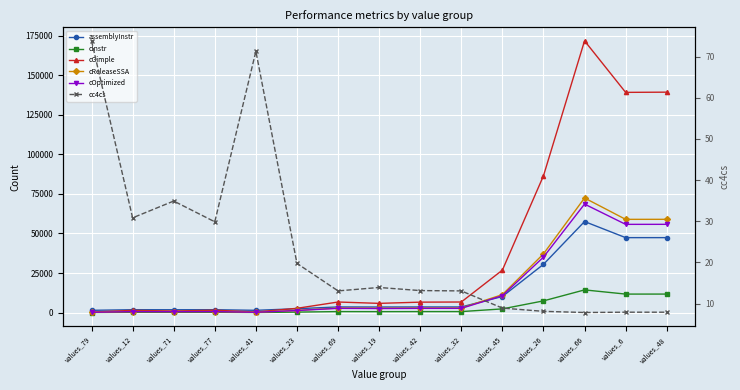

What is the total value across all series at values_66?

384578.8